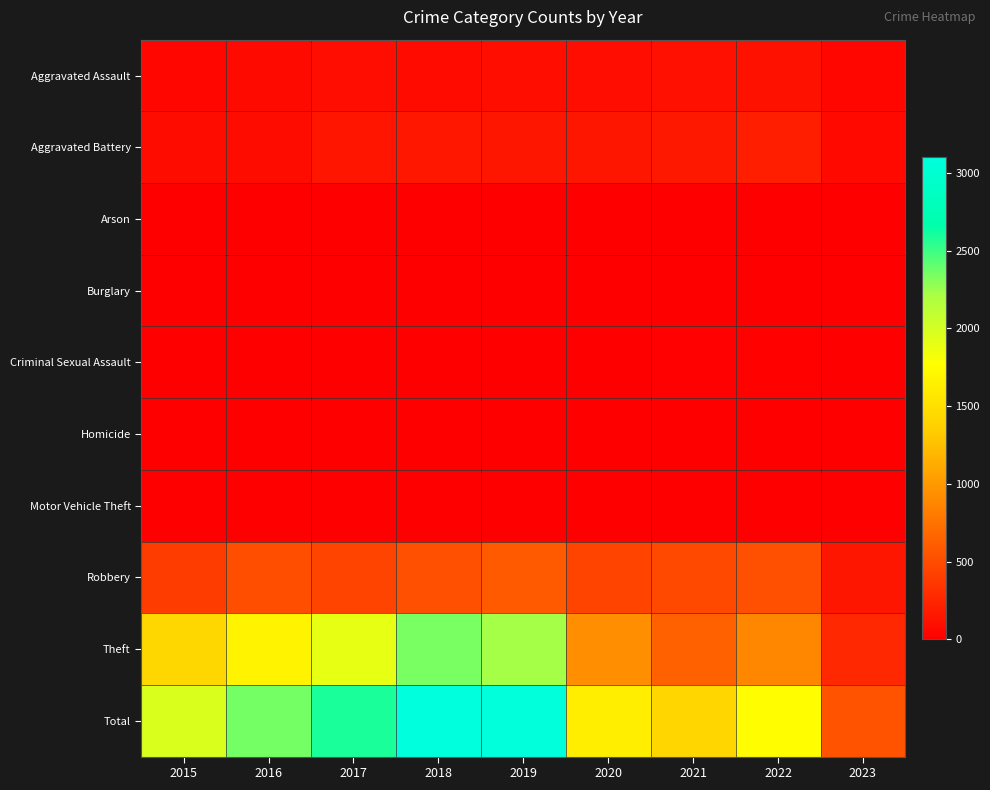

Reading right to left, what are all the values shown in this chart?

Aggravated Assault: 2023=50	2022=121	2021=110	2020=94	2019=98	2018=77	2017=95	2016=71	2015=46
Aggravated Battery: 2023=66	2022=202	2021=162	2020=150	2019=148	2018=152	2017=142	2016=82	2015=82
Arson: 2023=0	2022=5	2021=2	2020=1	2019=1	2018=1	2017=0	2016=0	2015=3
Burglary: 2023=0	2022=0	2021=1	2020=0	2019=1	2018=0	2017=2	2016=0	2015=0
Criminal Sexual Assault: 2023=10	2022=24	2021=14	2020=3	2019=8	2018=11	2017=8	2016=8	2015=12
Homicide: 2023=1	2022=5	2021=4	2020=3	2019=2	2018=1	2017=1	2016=1	2015=0
Motor Vehicle Theft: 2023=3	2022=2	2021=2	2020=3	2019=1	2018=1	2017=2	2016=4	2015=1
Robbery: 2023=151	2022=521	2021=484	2020=450	2019=591	2018=519	2017=446	2016=510	2015=395
Theft: 2023=266	2022=880	2021=642	2020=930	2019=2230	2018=2341	2017=1896	2016=1676	2015=1429
Total: 2023=547	2022=1760	2021=1421	2020=1634	2019=3080	2018=3103	2017=2592	2016=2352	2015=1968